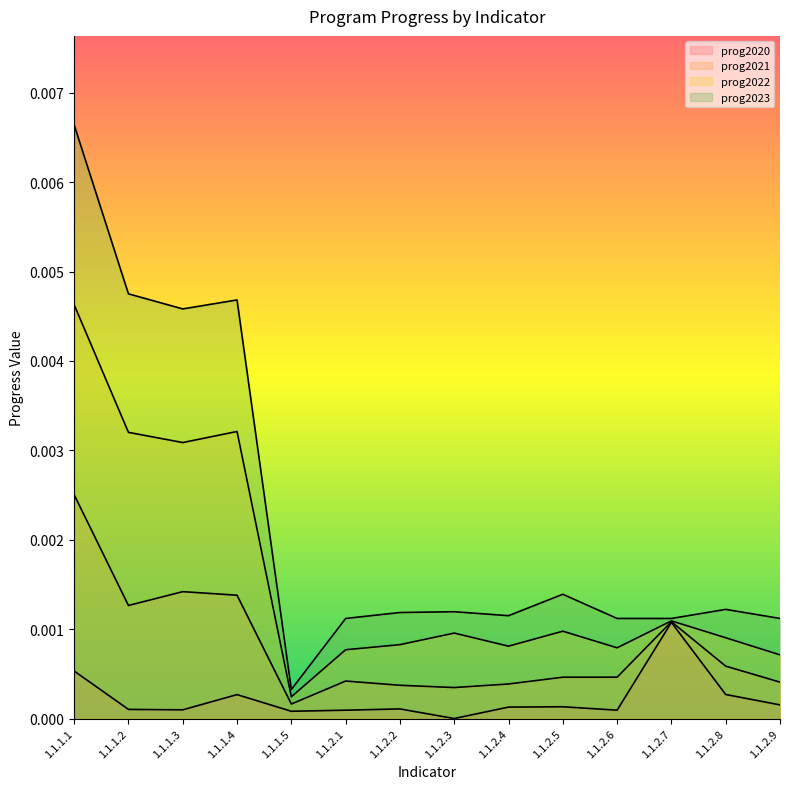

What position from the right is 1.1.1.1?

14